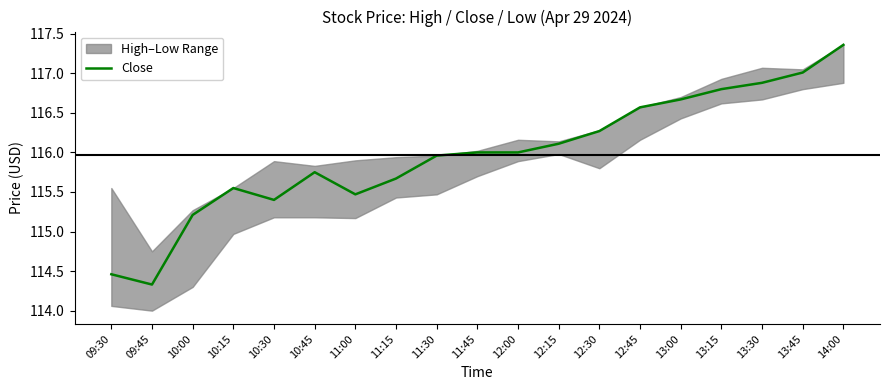

Reading left to right, extract all data points from this chart.

114.5	114.3	115.2	115.5	115.4	115.8	115.5	115.7	116.0	116.0	116.0	116.1	116.3	116.6	116.7	116.8	116.9	117.0	117.4